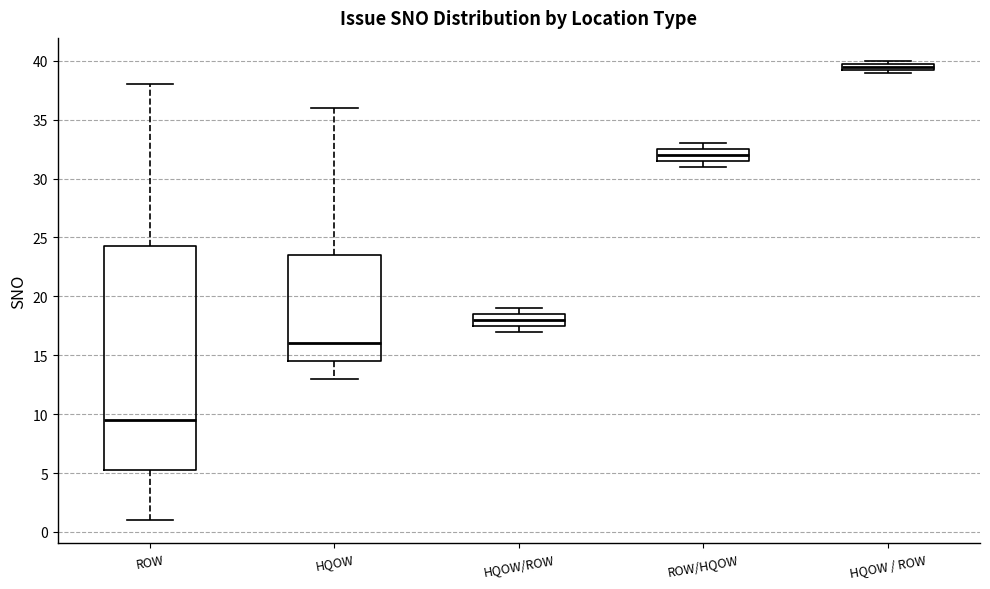

Which box has the lowest median line?

ROW